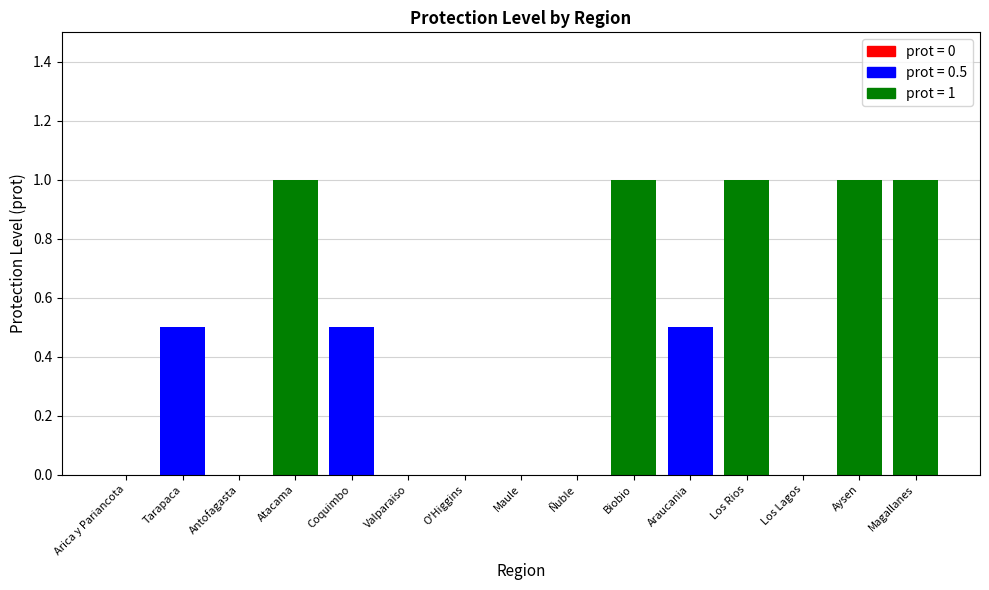

Which category has the lowest value across all series?

Arica y Pariancota